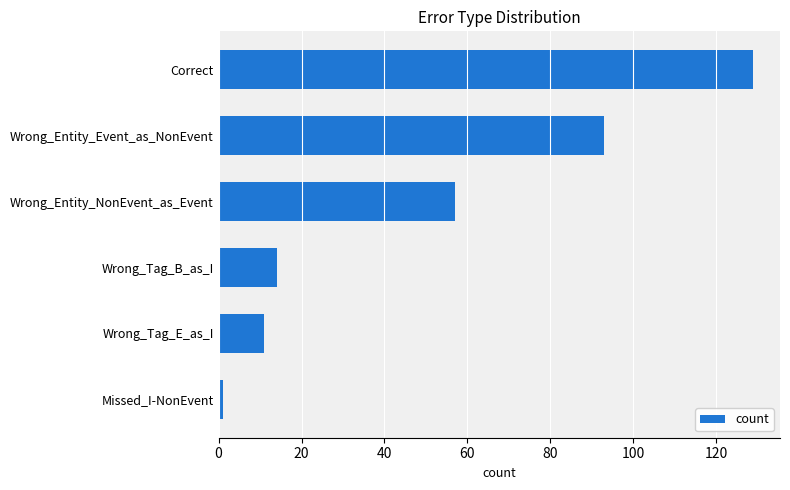

How many distinct data groups are displayed?

1